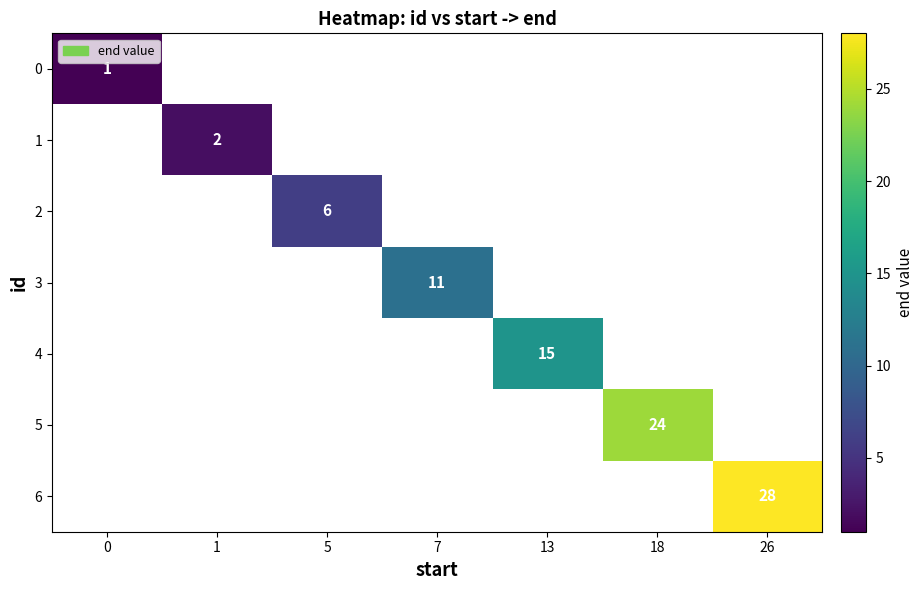

List the labels in order of 5 value, smallest first.

0, 1, 5, 7, 13, 18, 26